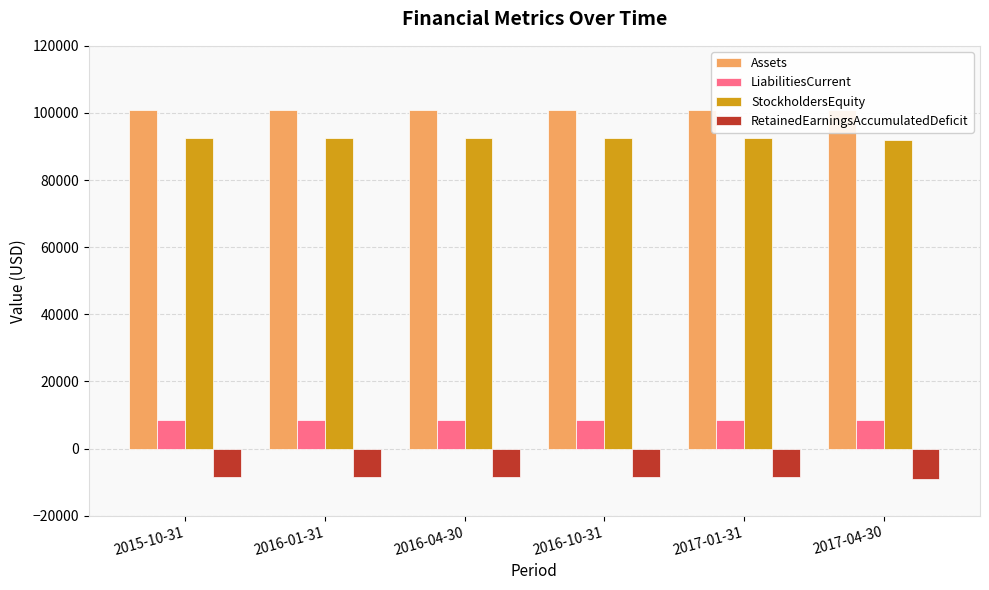

What is the sum of all RetainedEarningsAccumulatedDeficit values?

-51055